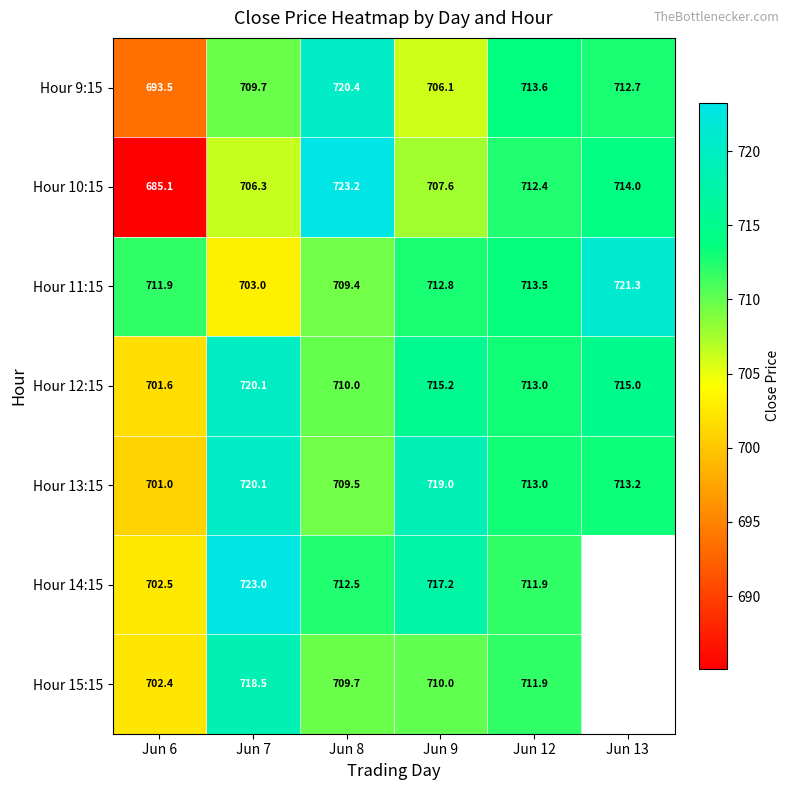

What is the greatest value displayed?

723.2